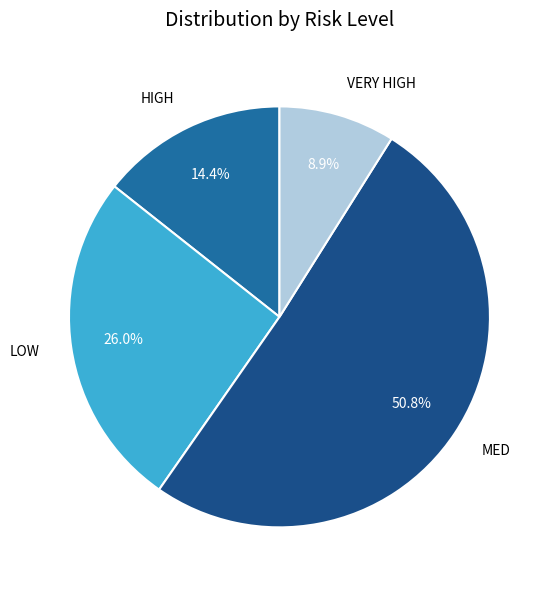

What percentage is the HIGH slice, to the nearest percent?

14%